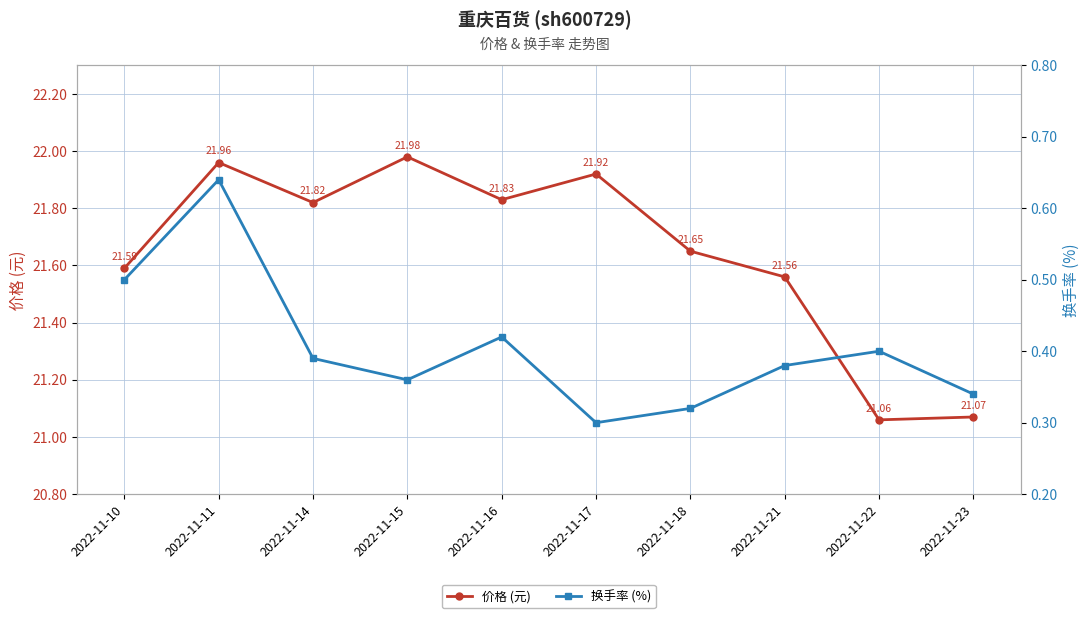

Reading right to left, extract all data points from this chart.

价格 (元): 21.1	21.1	21.6	21.6	21.9	21.8	22.0	21.8	22.0	21.6
换手率 (%): 0.3	0.4	0.4	0.3	0.3	0.4	0.4	0.4	0.6	0.5